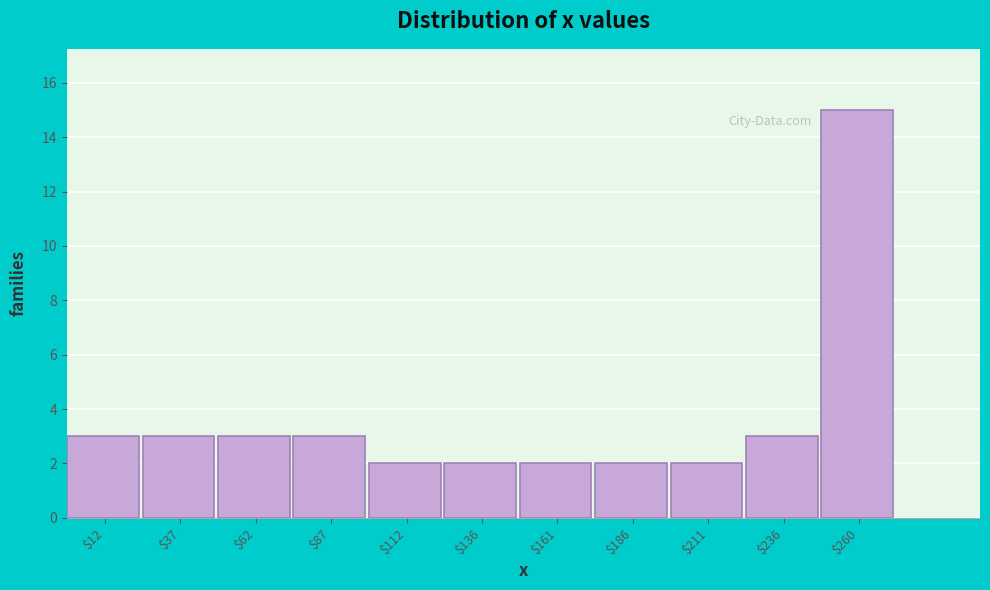

Reading left to right, list every bar in this chart as the range it spans on the x-axis followed by its height. Neither the bar edges nor the heights are printed on the chart, so give them approximately, as read against the axes.

0 to 25: 3
25 to 50: 3
50 to 75: 3
75 to 100: 3
100 to 125: 2
125 to 150: 2
150 to 175: 2
175 to 200: 2
200 to 225: 2
225 to 250: 3
250 to 275: 15